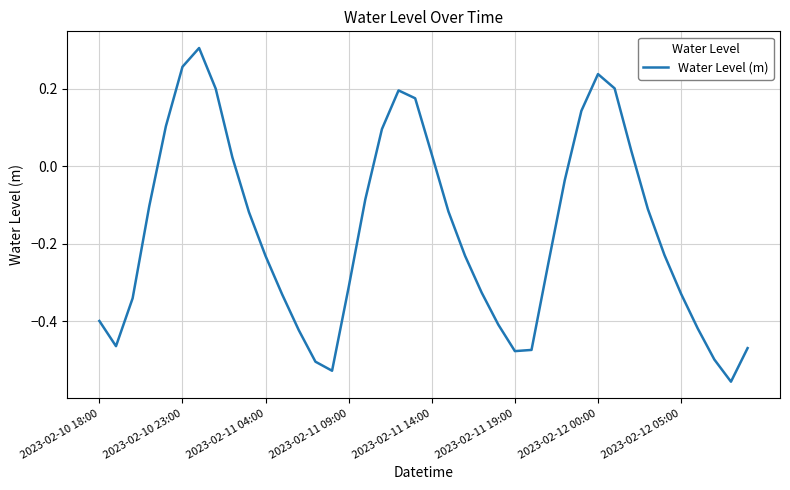

What is the difference between the maximum and minimum values?

0.9